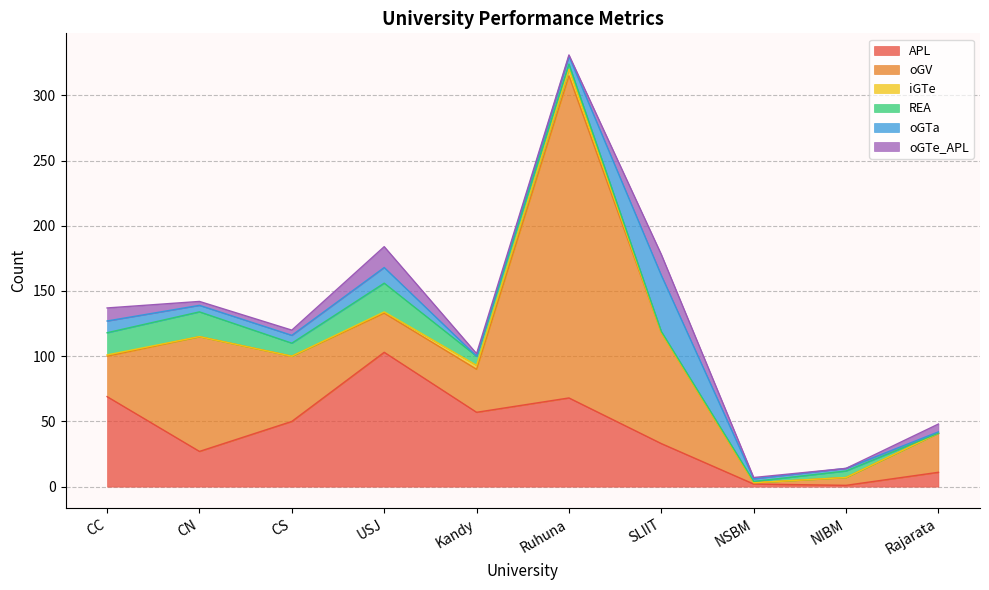

Reading left to right, transcribe all the data shown in this chart.

APL: CC=69	CN=27	CS=50	USJ=103	Kandy=57	Ruhuna=68	SLIIT=33	NSBM=2	NIBM=1	Rajarata=11
oGV: CC=31	CN=88	CS=50	USJ=30	Kandy=33	Ruhuna=247	SLIIT=85	NSBM=1	NIBM=6	Rajarata=30
iGTe: CC=1	CN=0	CS=0	USJ=1	Kandy=3	Ruhuna=5	SLIIT=0	NSBM=0	NIBM=0	Rajarata=0
REA: CC=17	CN=19	CS=10	USJ=22	Kandy=7	Ruhuna=4	SLIIT=1	NSBM=1	NIBM=5	Rajarata=0
oGTa: CC=9	CN=5	CS=6	USJ=12	Kandy=0	Ruhuna=6	SLIIT=43	NSBM=2	NIBM=2	Rajarata=1
oGTe_APL: CC=10	CN=3	CS=4	USJ=16	Kandy=2	Ruhuna=1	SLIIT=16	NSBM=1	NIBM=0	Rajarata=6